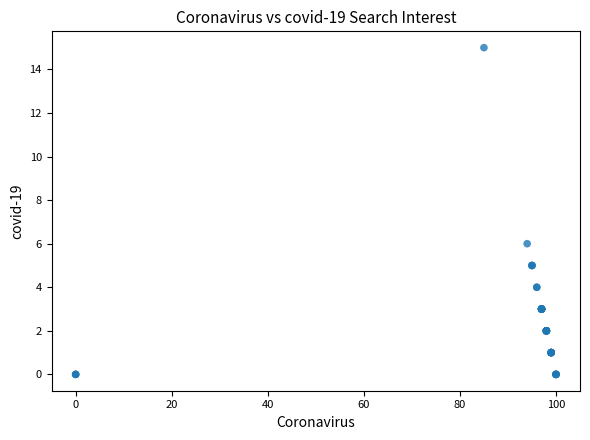

What Y value in the scatter plot is closest to 7?

6